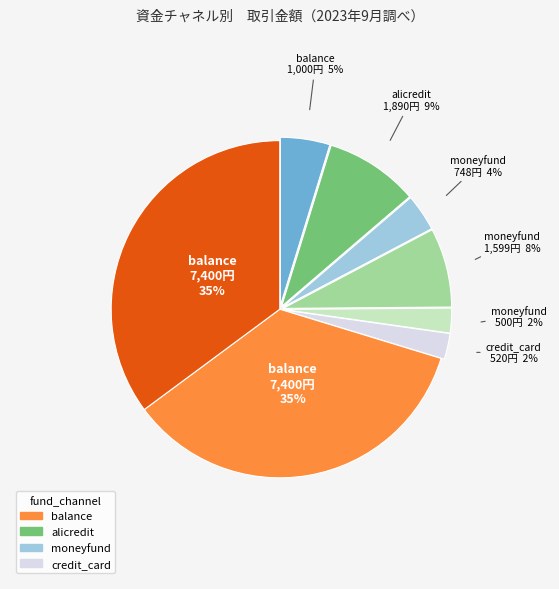

To the nearest percent, what is the difference between the largest and smallest slice percentages?

33%